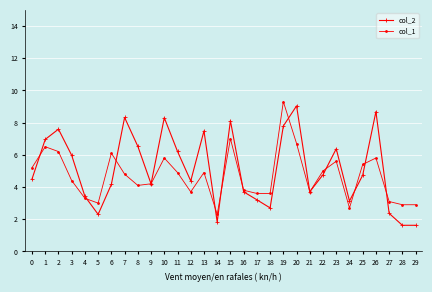

True or false: col_2 and col_1 cross at least once.

True